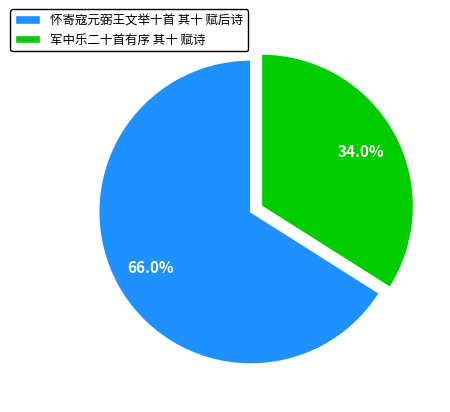

Is it true that 军中乐二十首有序 其十 赋诗 is 39% of the pie?

False